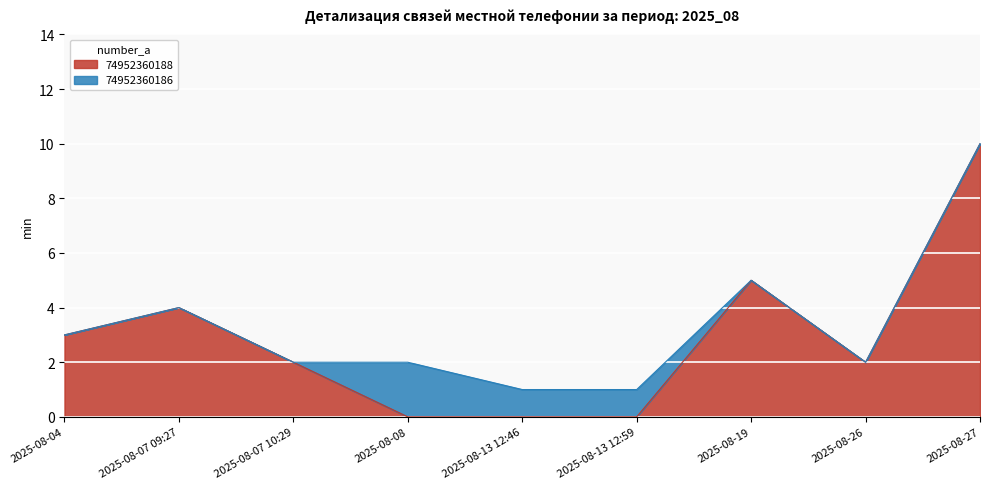

At which category does the chart reach its peak across all series?

2025-08-27